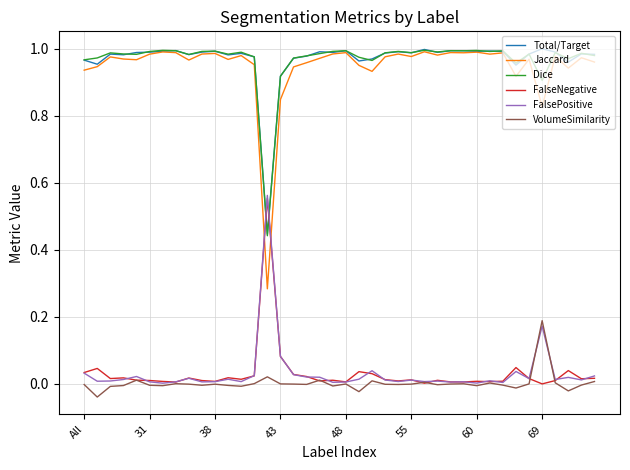

Which series has the widest spread of values?

Jaccard